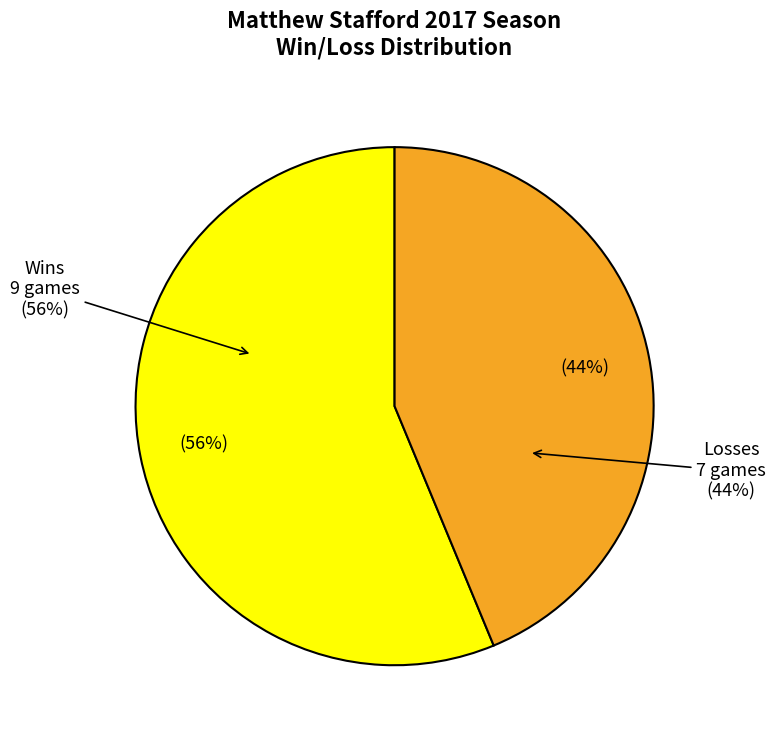

The W 35-23 slice represents 12% of the pie. True or false?

False